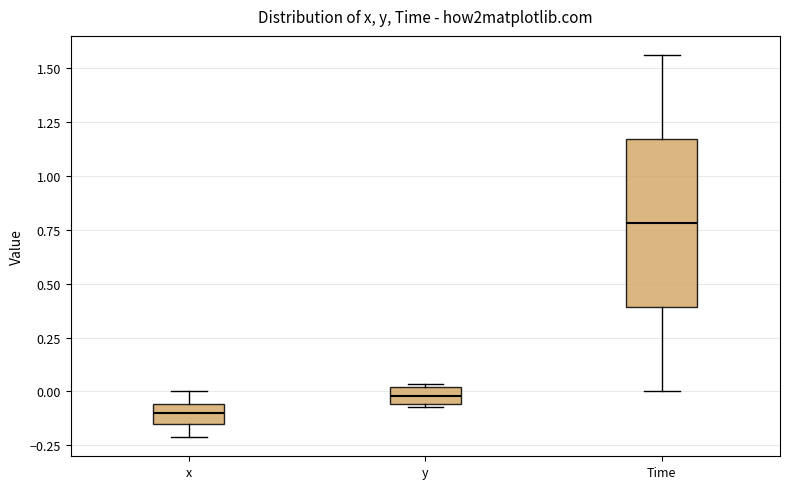

Where does the lower whisker of the box for Time end on the y-axis? The values are not printed on the chart, so give them approximately, as read against the axis.

0.00